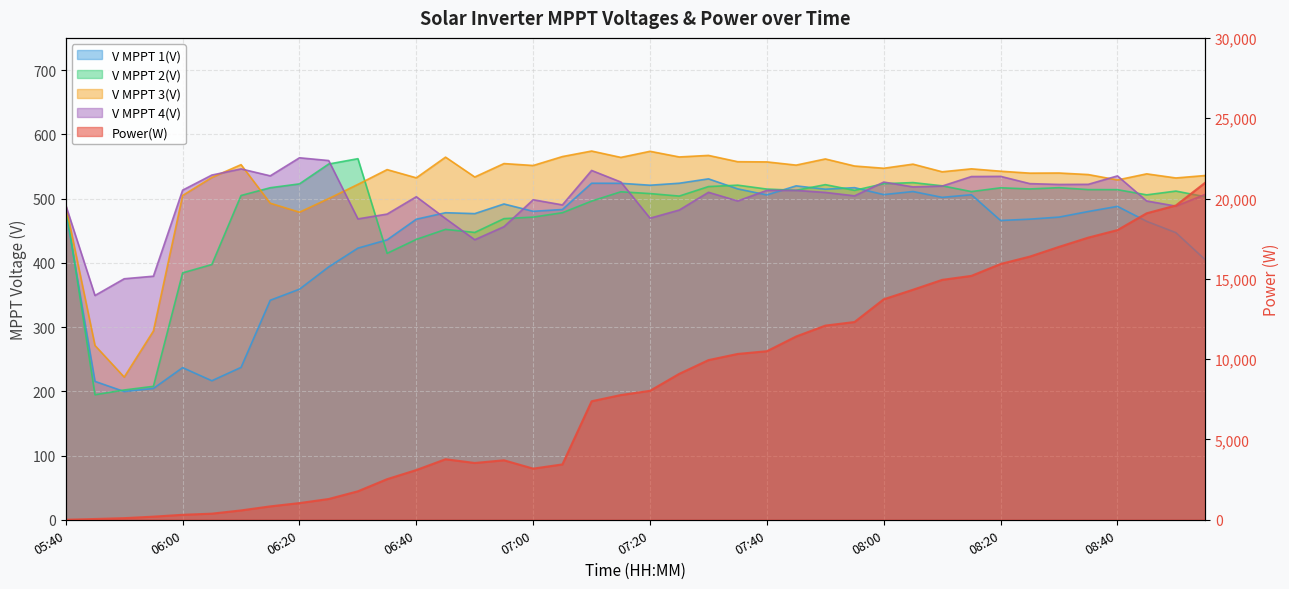

Reading left to right, what are all the values shown in this chart?

Power(W): 05:40=0.0	05:45=49.0	05:50=101.0	05:55=195.0	06:00=310.0	06:05=381.0	06:10=583.0	06:15=834.0	06:20=1040.0	06:25=1293.0	06:30=1774.0	06:35=2528.0	06:40=3096.0	06:45=3769.0	06:50=3536.0	06:55=3704.0	07:00=3184.0	07:05=3447.0	07:10=7378.0	07:15=7765.0	07:20=8030.0	07:25=9085.0	07:30=9940.0	07:35=10324.0	07:40=10494.0	07:45=11409.0	07:50=12088.0	07:55=12312.0	08:00=13727.0	08:05=14320.0	08:10=14935.0	08:15=15184.0	08:20=15925.0	08:25=16384.0	08:30=16990.0	08:35=17565.0	08:40=18034.0	08:45=19081.0	08:50=19567.0	08:55=20979.0
V MPPT 1(V): 05:40=481.2	05:45=215.4	05:50=199.6	05:55=204.4	06:00=236.8	06:05=216.4	06:10=237.2	06:15=341.7	06:20=358.9	06:25=393.6	06:30=422.8	06:35=435.7	06:40=467.8	06:45=477.9	06:50=476.5	06:55=491.5	07:00=480.1	07:05=482.9	07:10=523.8	07:15=523.7	07:20=520.7	07:25=523.8	07:30=530.6	07:35=515.0	07:40=505.6	07:45=519.7	07:50=514.5	07:55=516.9	08:00=506.1	08:05=510.9	08:10=501.8	08:15=505.9	08:20=465.8	08:25=467.9	08:30=471.1	08:35=479.8	08:40=487.8	08:45=464.5	08:50=446.9	08:55=404.9
V MPPT 2(V): 05:40=489.4	05:45=194.6	05:50=202.0	05:55=207.7	06:00=384.3	06:05=397.3	06:10=504.7	06:15=516.8	06:20=522.8	06:25=553.7	06:30=562.0	06:35=414.7	06:40=436.4	06:45=452.0	06:50=447.2	06:55=468.7	07:00=471.1	07:05=477.9	07:10=496.0	07:15=510.5	07:20=507.7	07:25=503.8	07:30=518.6	07:35=520.8	07:40=514.7	07:45=512.8	07:50=521.6	07:55=512.7	08:00=523.1	08:05=524.8	08:10=519.8	08:15=510.8	08:20=516.7	08:25=514.9	08:30=516.9	08:35=513.9	08:40=513.8	08:45=505.7	08:50=511.6	08:55=502.8
V MPPT 3(V): 05:40=489.2	05:45=271.3	05:50=222.1	05:55=293.8	06:00=504.7	06:05=532.8	06:10=552.7	06:15=492.7	06:20=478.7	06:25=499.9	06:30=522.0	06:35=545.0	06:40=532.2	06:45=564.4	06:50=533.5	06:55=554.4	07:00=551.4	07:05=565.3	07:10=573.9	07:15=564.0	07:20=573.5	07:25=564.7	07:30=567.1	07:35=557.3	07:40=557.0	07:45=552.0	07:50=561.6	07:55=550.6	08:00=547.1	08:05=553.5	08:10=541.6	08:15=546.2	08:20=542.5	08:25=539.5	08:30=539.7	08:35=537.3	08:40=528.9	08:45=538.4	08:50=532.0	08:55=535.8
V MPPT 4(V): 05:40=489.6	05:45=349.1	05:50=375.1	05:55=379.1	06:00=513.0	06:05=536.5	06:10=546.1	06:15=535.3	06:20=563.4	06:25=559.1	06:30=468.3	06:35=475.8	06:40=502.8	06:45=468.8	06:50=435.9	06:55=456.2	07:00=498.1	07:05=490.1	07:10=543.7	07:15=525.7	07:20=469.4	07:25=482.1	07:30=509.7	07:35=496.2	07:40=512.7	07:45=512.7	07:50=509.5	07:55=504.2	08:00=525.6	08:05=518.1	08:10=519.4	08:15=534.2	08:20=534.5	08:25=523.2	08:30=521.9	08:35=522.1	08:40=535.2	08:45=496.2	08:50=488.2	08:55=506.3